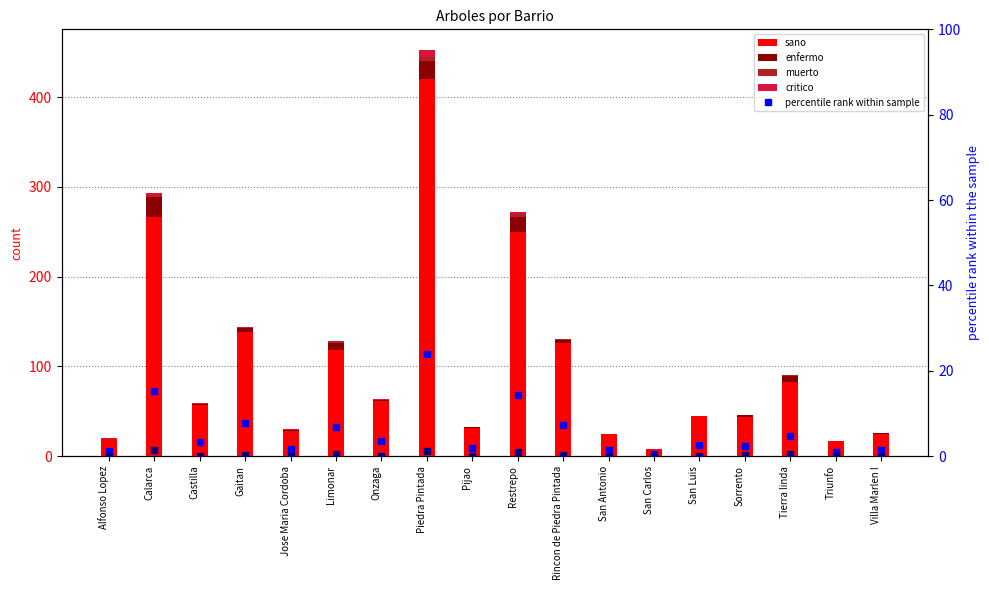

Reading left to right, extract all data points from this chart.

sano: 19.0	266.0	57.0	138.0	28.0	118.0	61.0	420.0	31.0	250.0	126.0	24.0	8.0	45.0	43.0	82.0	17.0	24.0
enfermo: 0.0	23.0	1.0	5.0	1.0	8.0	2.0	20.0	1.0	17.0	3.0	1.0	0.0	0.0	3.0	7.0	0.0	2.0
muerto: 0.0	2.0	0.0	0.0	0.0	2.0	0.0	5.0	0.0	3.0	1.0	0.0	0.0	0.0	0.0	1.0	0.0	0.0
critico: 1.0	2.0	1.0	1.0	1.0	0.0	1.0	8.0	0.0	2.0	0.0	0.0	0.0	0.0	0.0	0.0	0.0	0.0
percentile rank (sano): 1.1	15.1	3.2	7.9	1.6	6.7	3.5	23.9	1.8	14.2	7.2	1.4	0.5	2.6	2.4	4.7	1.0	1.4
percentile rank (enfermo): 0.0	1.3	0.1	0.3	0.1	0.5	0.1	1.1	0.1	1.0	0.2	0.1	0.0	0.0	0.2	0.4	0.0	0.1